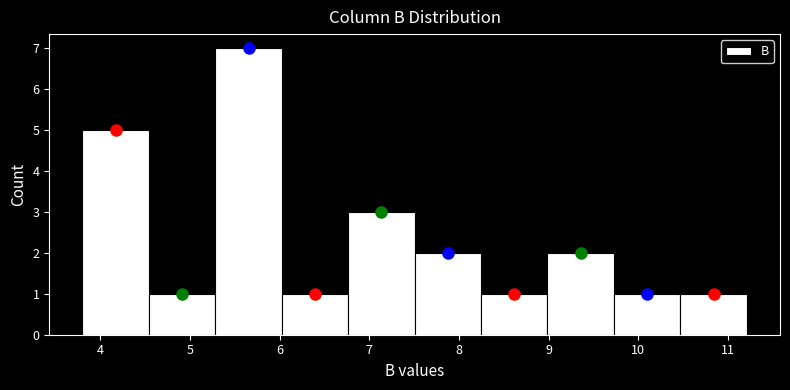

How tall is the bar that spans 10.5 to 11.2 on the x-axis? Neither the bar edges nor the heights are printed on the chart, so give them approximately, as read against the axes.

1